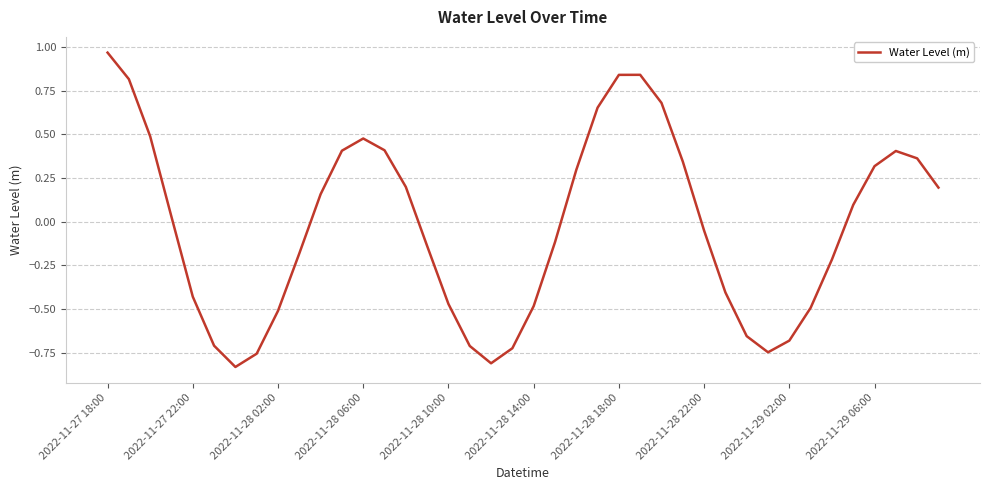

What is the difference between the maximum and minimum values?

1.8